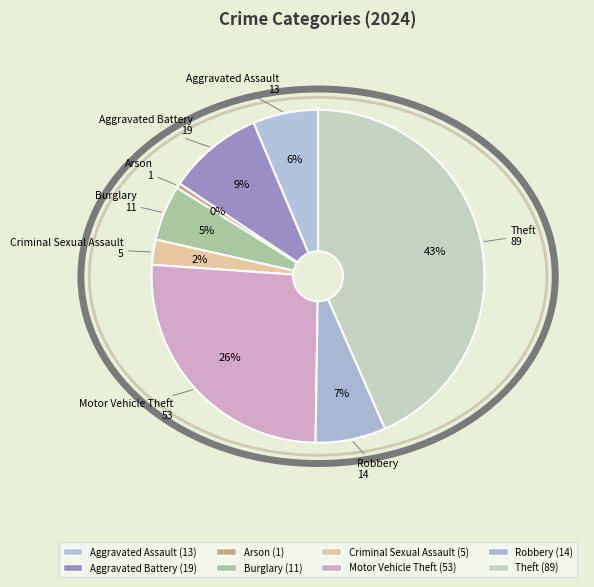

How many segments does this pie chart have?

8